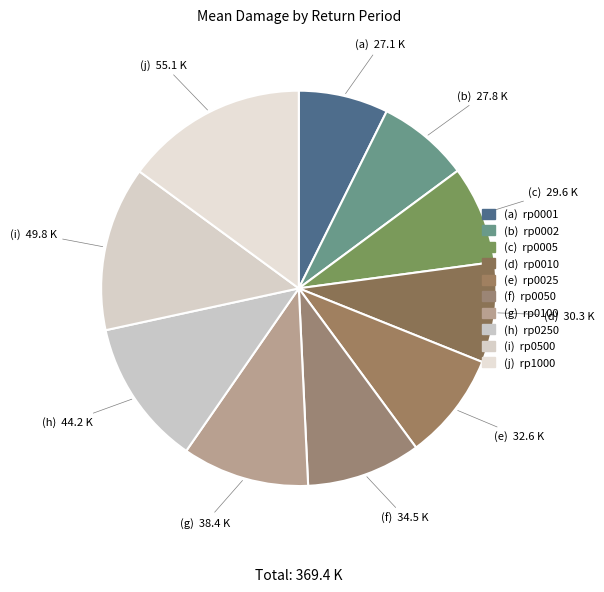

How many slices are in this pie chart?

10